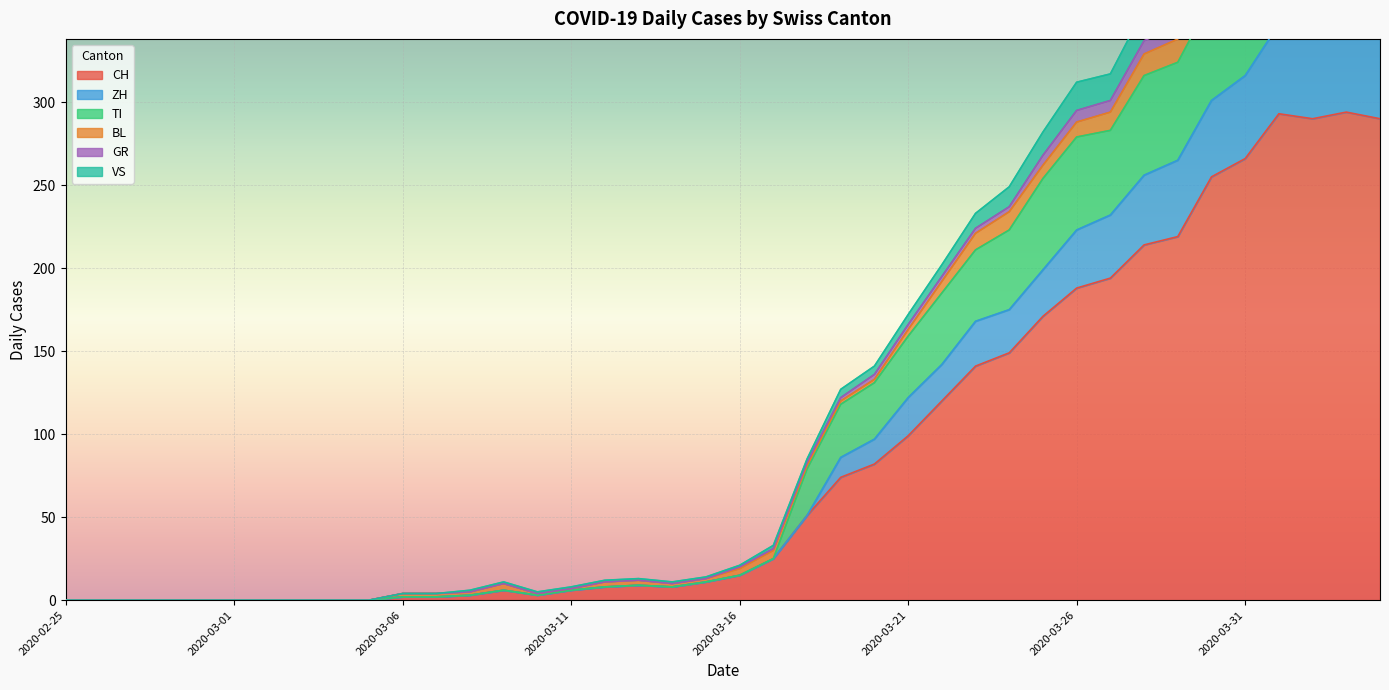

The value of TI at 2020-04-01 is 419. True or false?

True